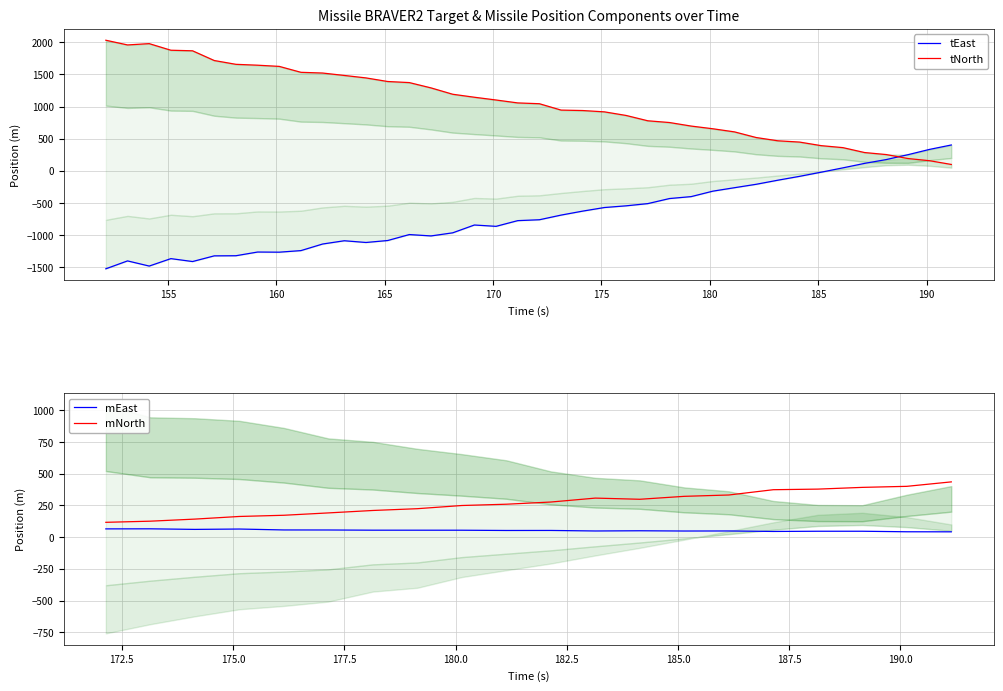

List the labels in order of mEast value, largest first.

8, 9, 10, 11, 12, 13, 14, 15, 16, 17, 19, 18, 21, 20, 23, 22, 24, 25, 26, 27, 28, 30, 29, 32, 34, 31, 33, 37, 36, 35, 38, 39, 0, 1, 2, 3, 4, 5, 6, 7